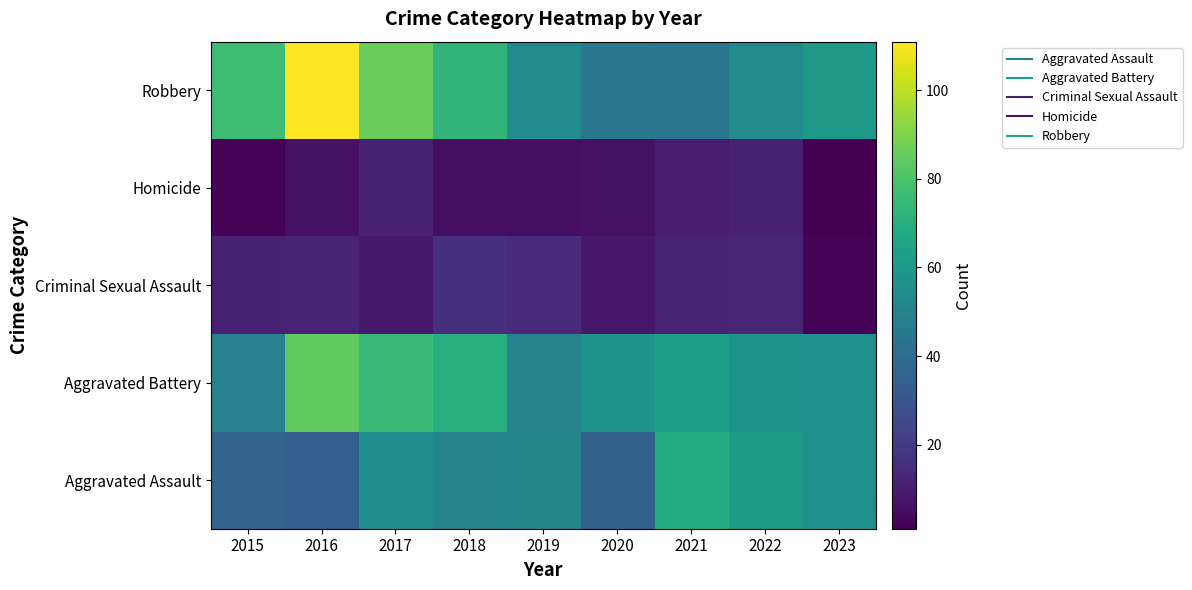

What is the spread (max minus min) of values at 2023?

59